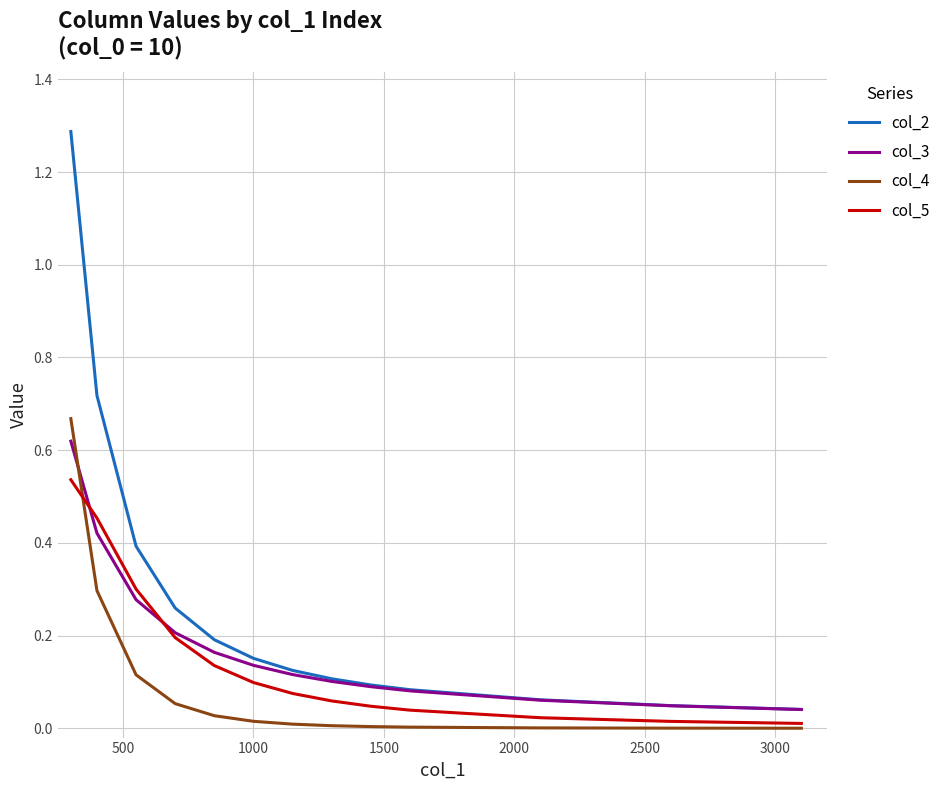

True or false: col_2 and col_5 cross at least once.

False